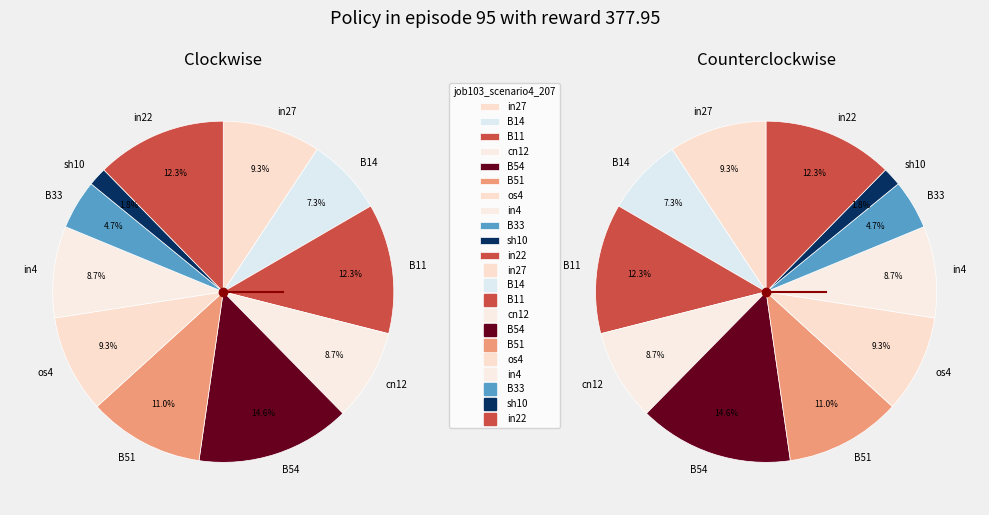

True or false: B33 accounts for 1% of the total.

False